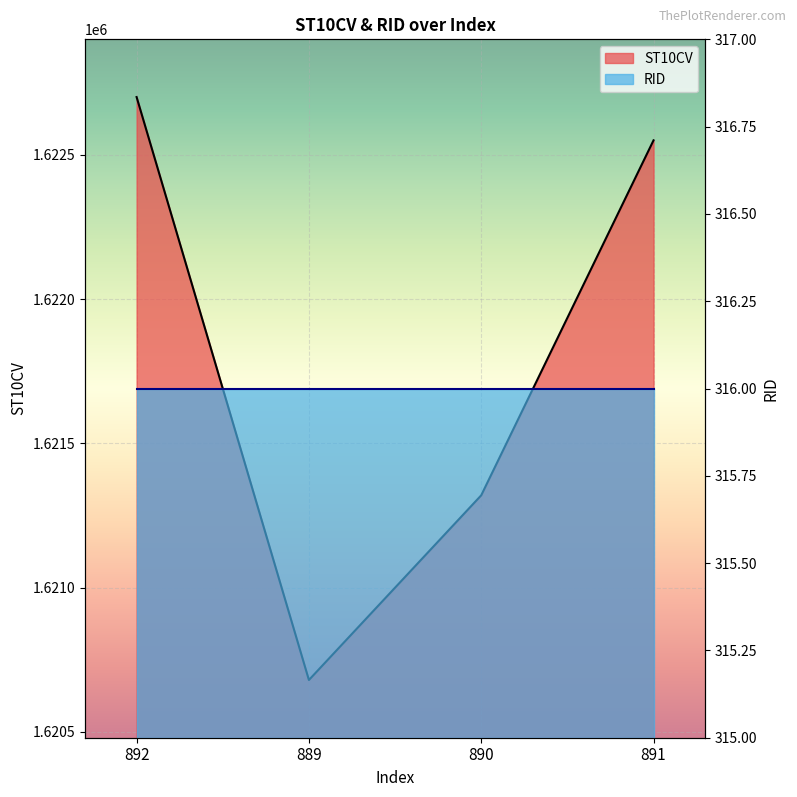

True or false: there are more than 2 points higher than both neighbors.

False